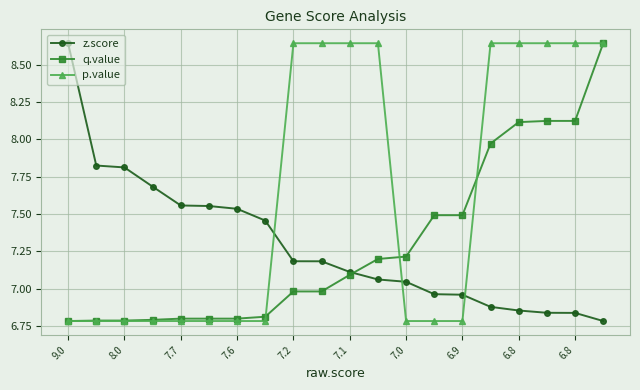

Count the number of categories in the chart.

20